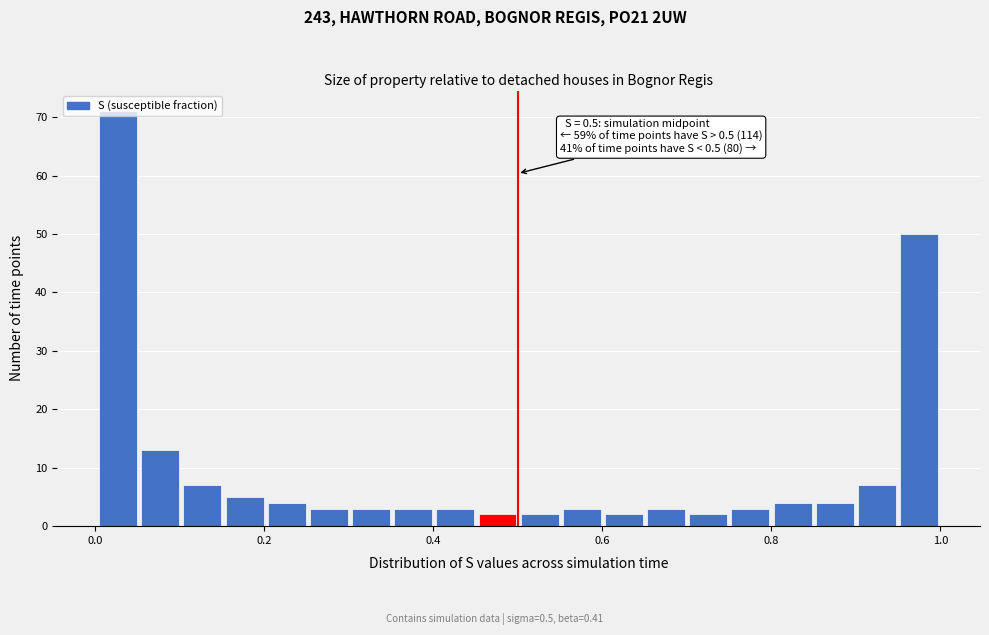

Read against the x-axis, roughly where is the centre of the tallest bar?

0.02